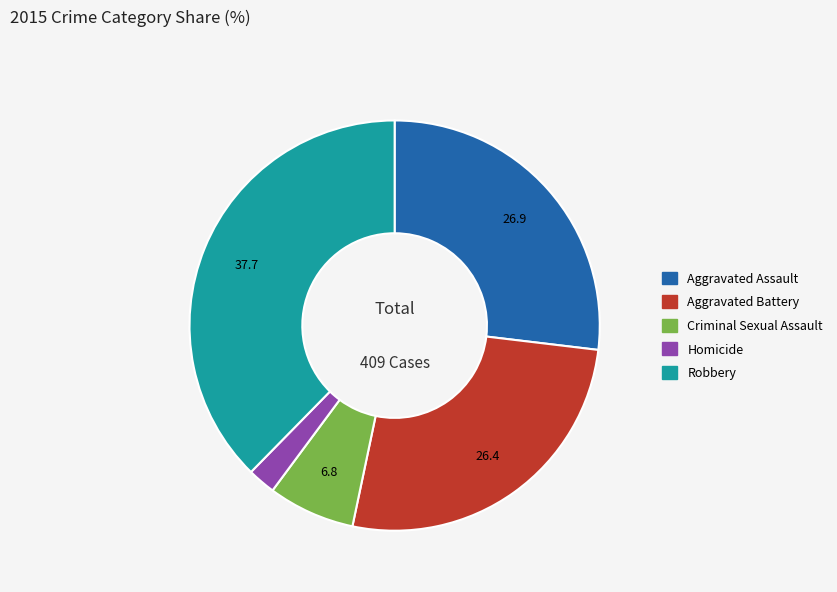

Is Aggravated Assault the majority of the pie?

No